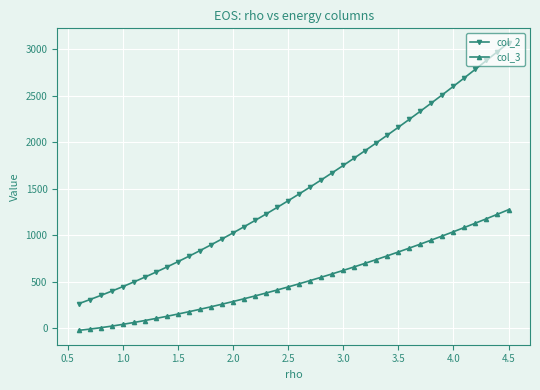

List the series in order of their peak value, lowest first.

col_3, col_2